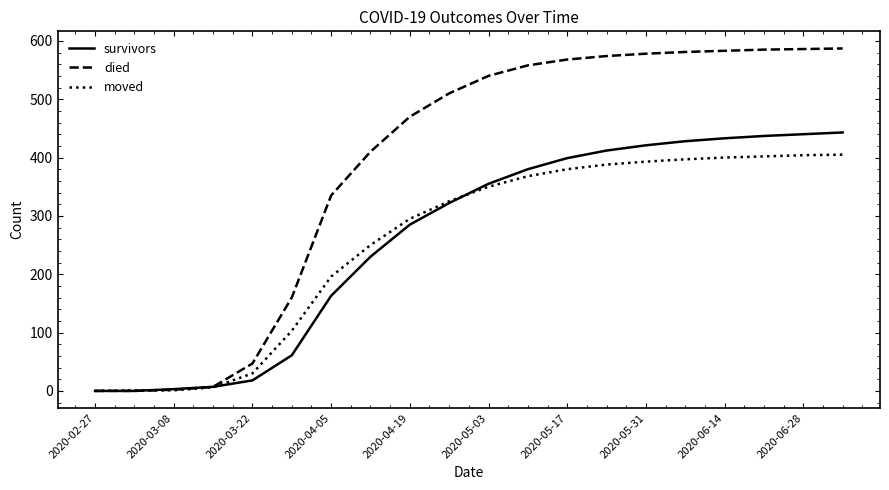

Which series has the largest total across all categories?

died